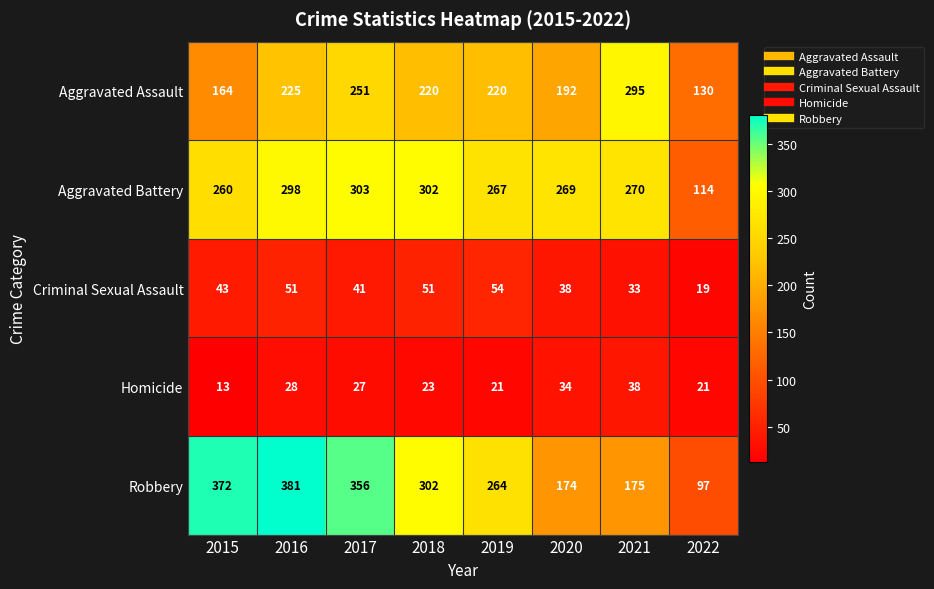

What is the sum of all Criminal Sexual Assault values?

330